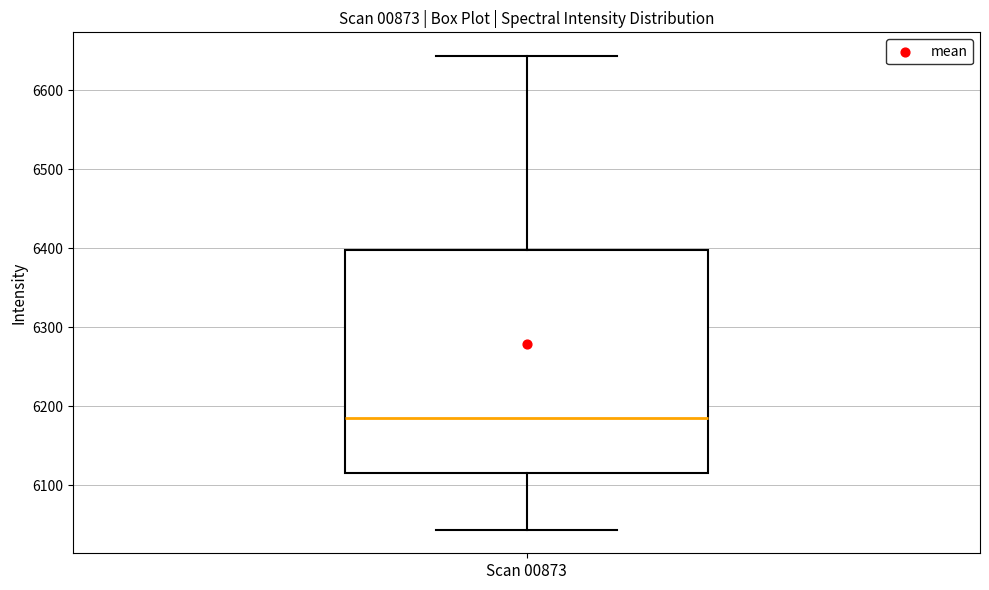

Where does the median line of the box for Scan 00873 sit on the y-axis? The values are not printed on the chart, so give them approximately, as read against the axis.

6190